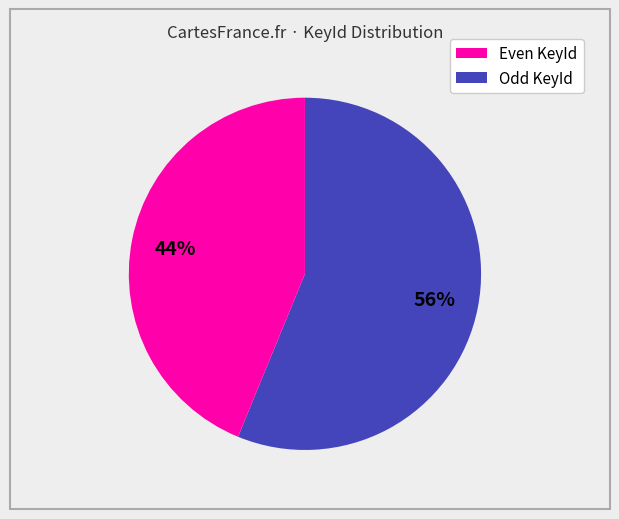

Is there a majority slice in this chart?

Yes